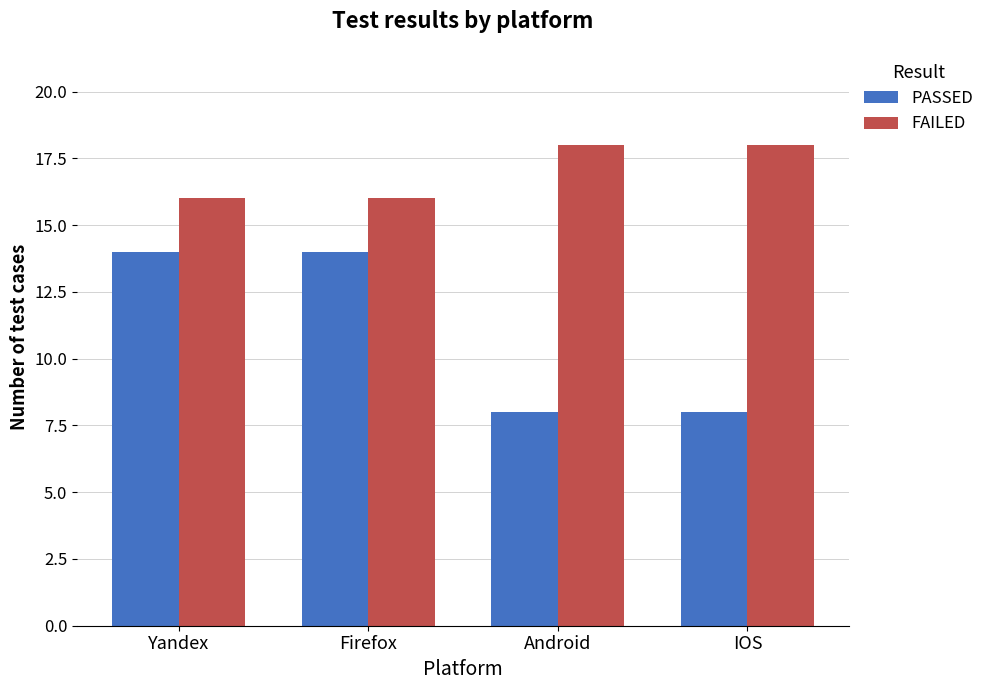

How many groups of bars are there?

4